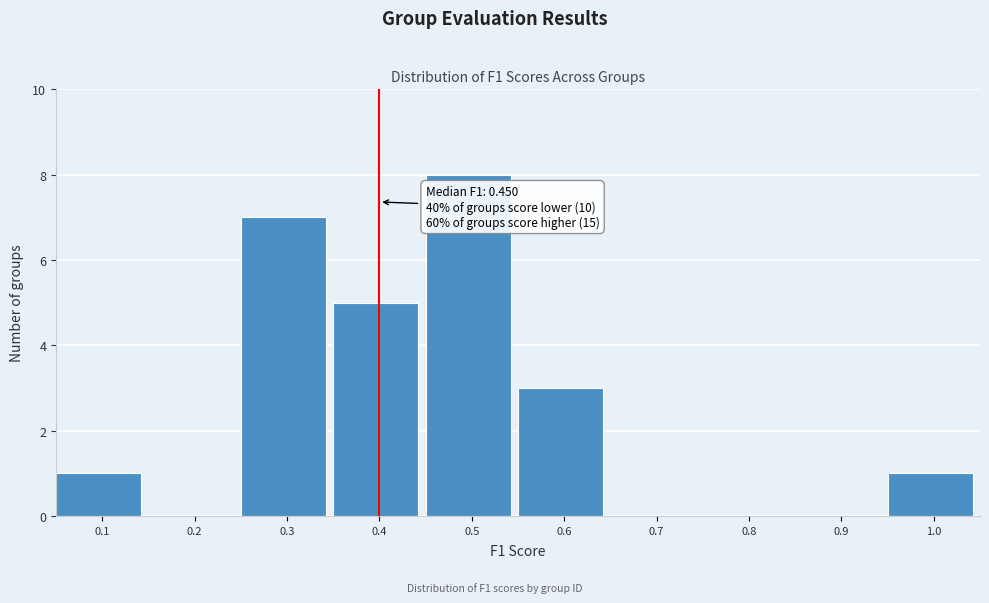

Reading left to right, list all the values displayed in this chart.

0.1=1	0.2=0	0.3=7	0.4=5	0.5=8	0.6=3	0.7=0	0.8=0	0.9=0	1.0=1